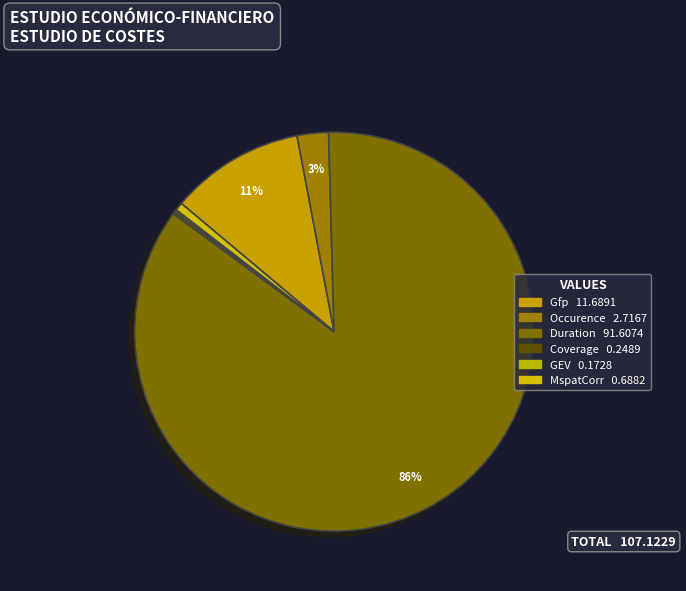

Which has a higher value, GEV or Coverage?

Coverage